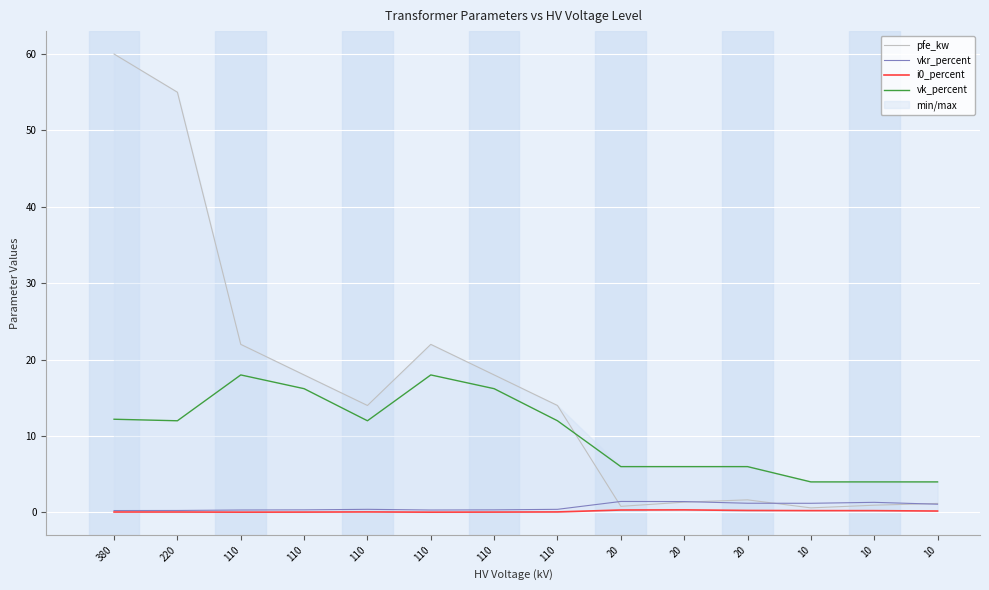

True or false: pfe_kw and i0_percent cross at least once.

False